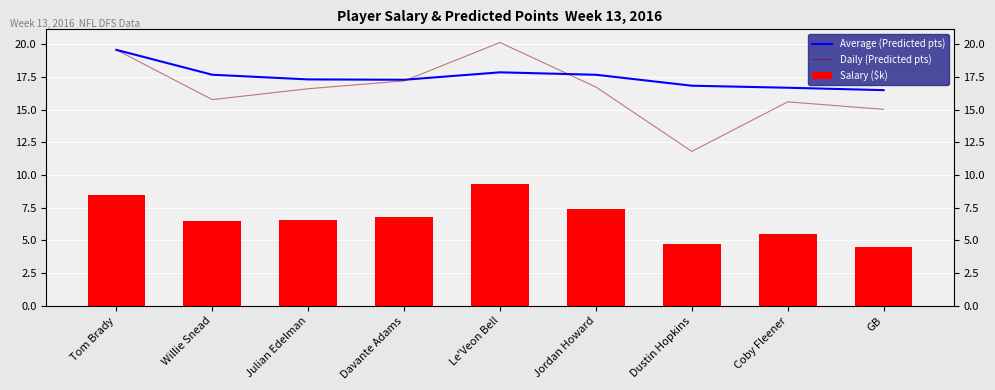

Rank the categories by Average (Predicted pts) value from highest to lowest.

Tom Brady, Le'Veon Bell, Willie Snead, Jordan Howard, Julian Edelman, Davante Adams, Dustin Hopkins, Coby Fleener, GB